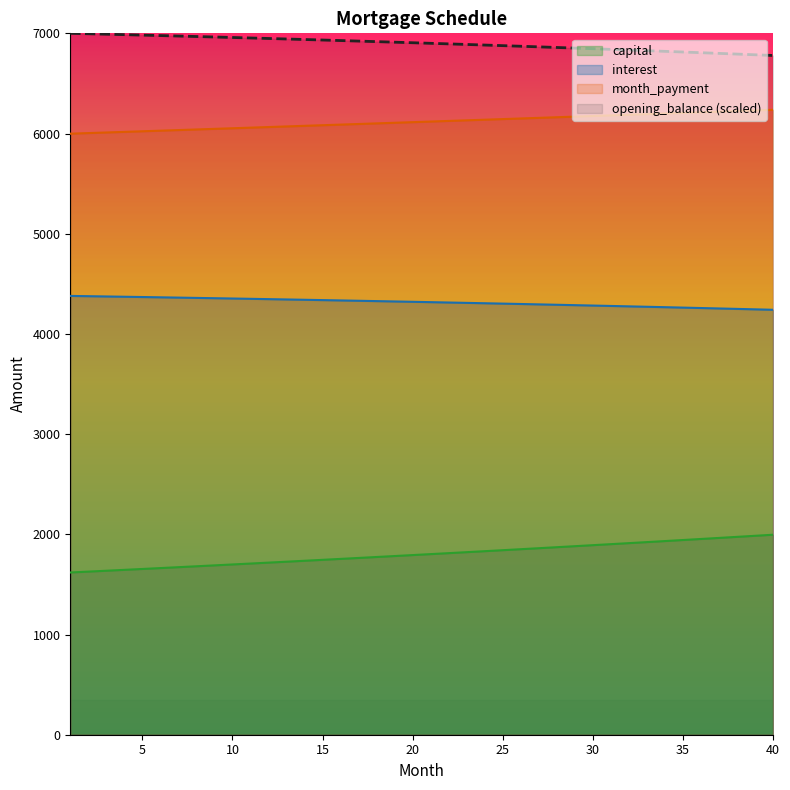

The value of interest at 18 is 4430.4. True or false?

False